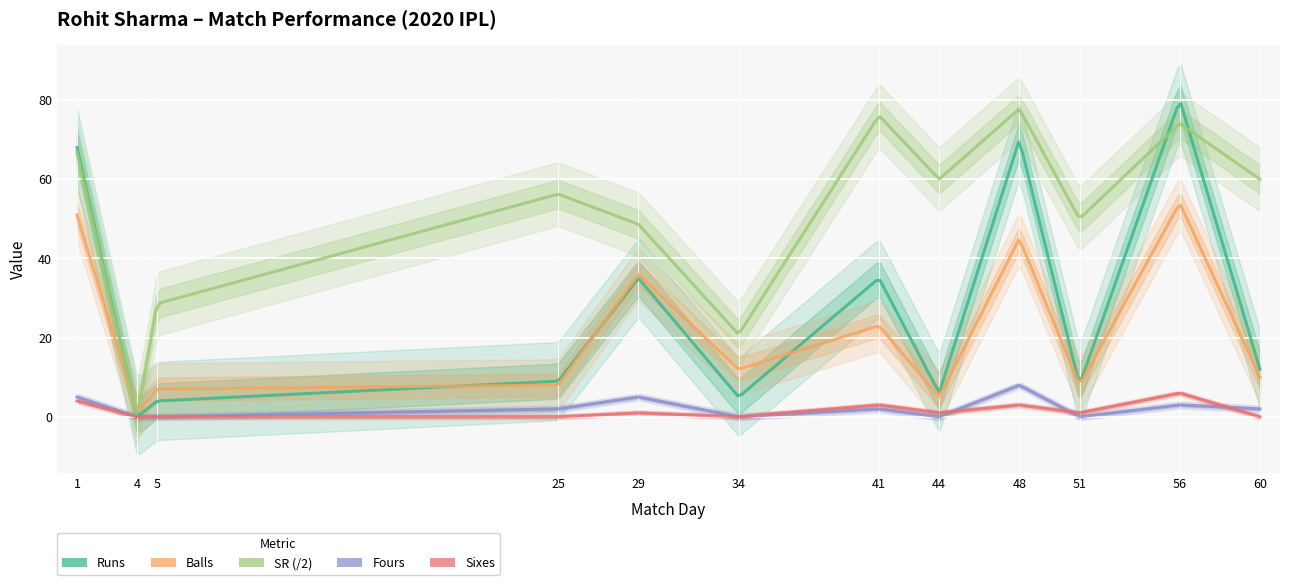

Reading left to right, extract all data points from this chart.

Runs: 1=68.0	4=0.0	5=4.0	25=9.0	29=35.0	34=5.0	41=35.0	44=6.0	48=70.0	51=8.0	56=80.0	60=12.0
Balls: 1=51.0	4=1.0	5=7.0	25=8.0	29=36.0	34=12.0	41=23.0	44=5.0	48=45.0	51=8.0	56=54.0	60=10.0
Fours: 1=5.0	4=0.0	5=0.0	25=2.0	29=5.0	34=0.0	41=2.0	44=0.0	48=8.0	51=0.0	56=3.0	60=2.0
Sixes: 1=4.0	4=0.0	5=0.0	25=0.0	29=1.0	34=0.0	41=3.0	44=1.0	48=3.0	51=1.0	56=6.0	60=0.0
SR: 1=133.3	4=0.0	5=57.1	25=112.5	29=97.2	34=41.7	41=152.2	44=120.0	48=155.6	51=100.0	56=148.1	60=120.0